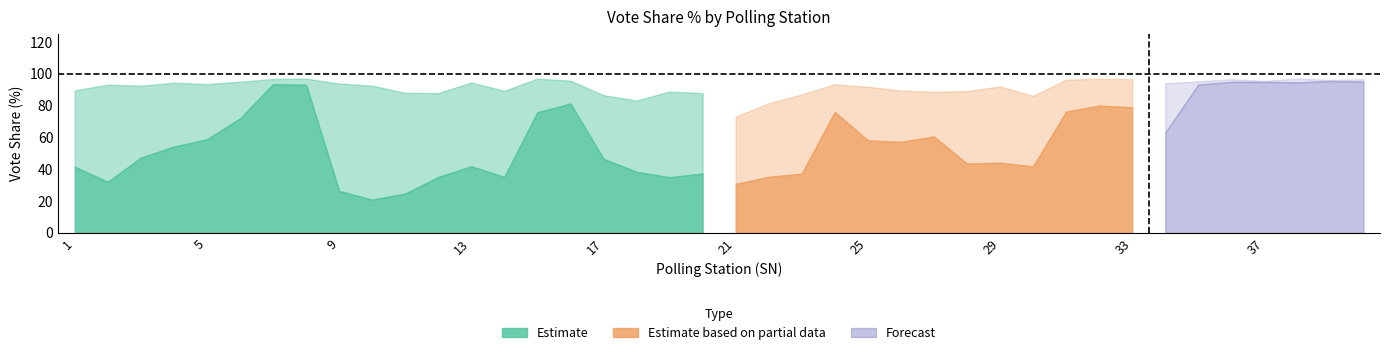

Which label corresponds to the largest value in the chart?

39